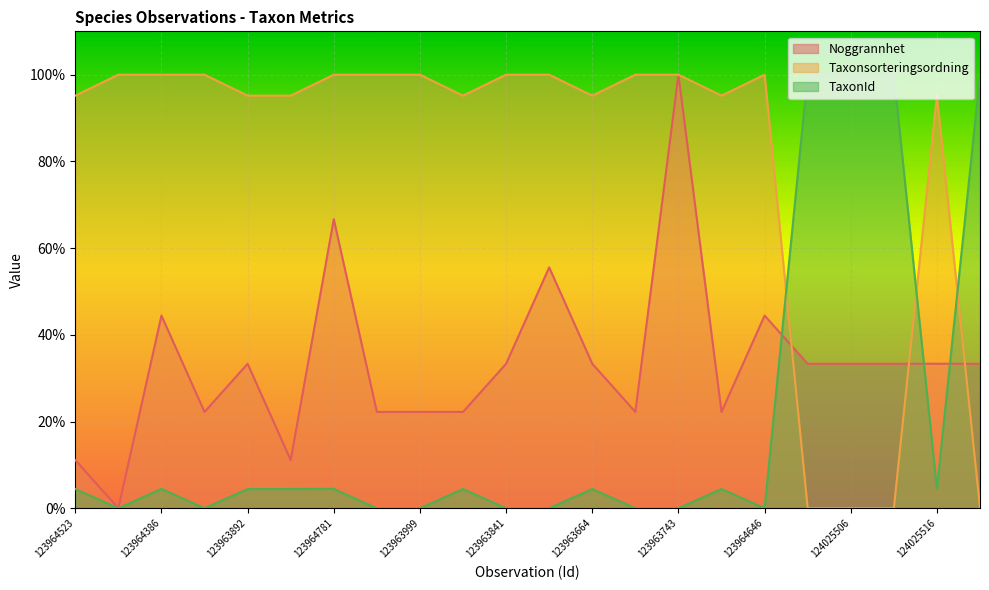

True or false: Noggrannhet has a value of 7.6 at 123964678.

False